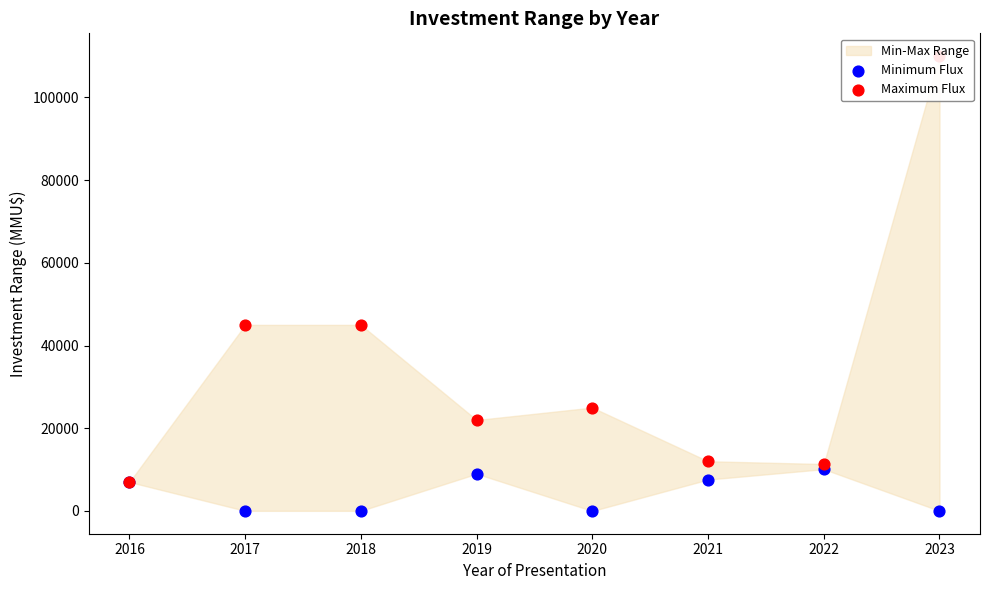

Which series contains the lowest Y value?

Minimum Flux